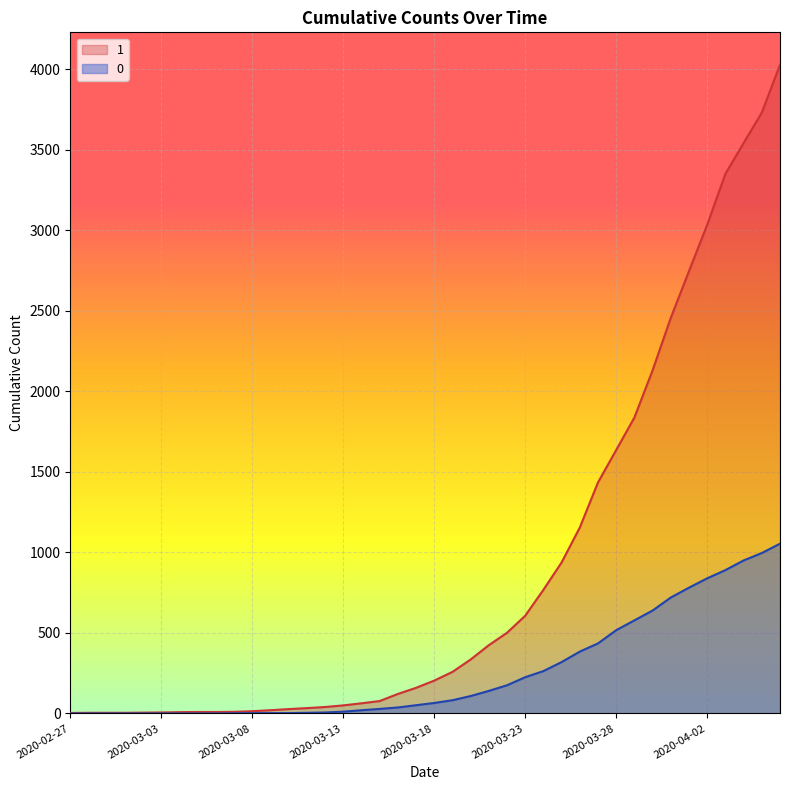

Does the chart display data point markers on the line(s)?

No